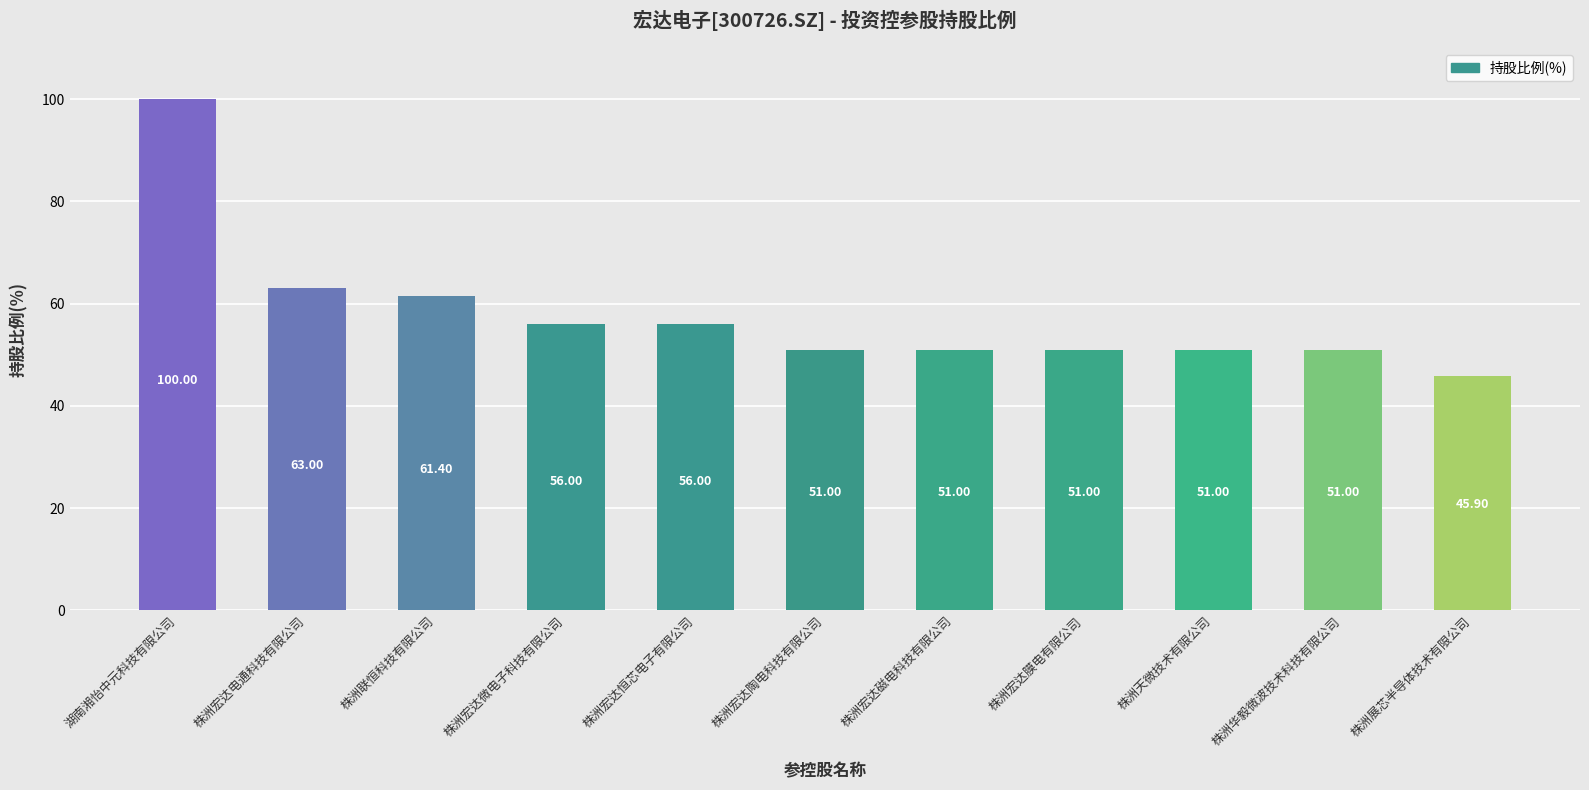

The chart shows a value of 56.0 at 株洲宏达微电子科技有限公司. True or false?

True